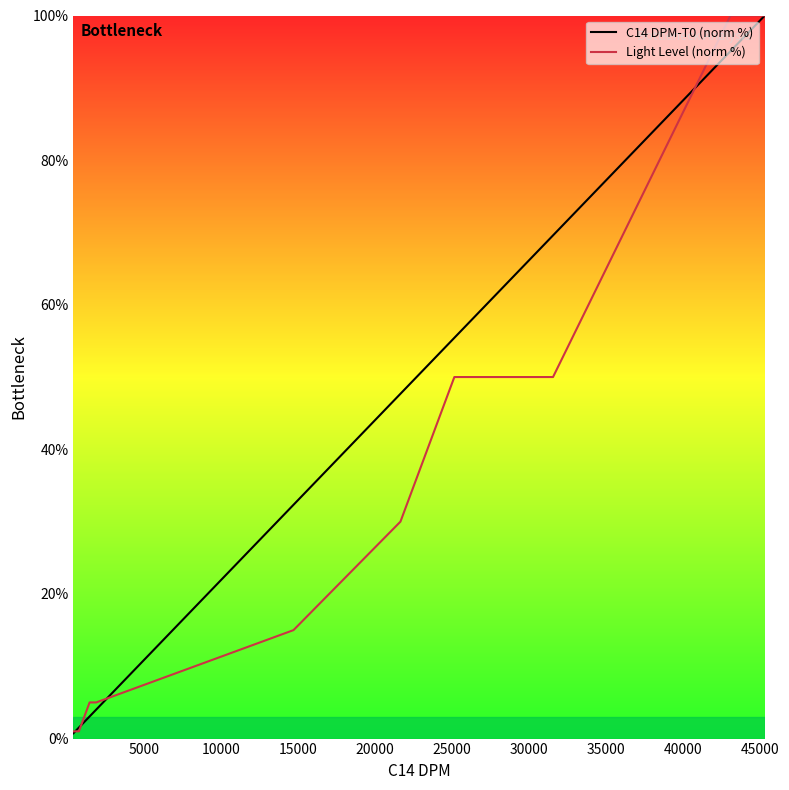

At how many categories does at least one series exceed 89?

2